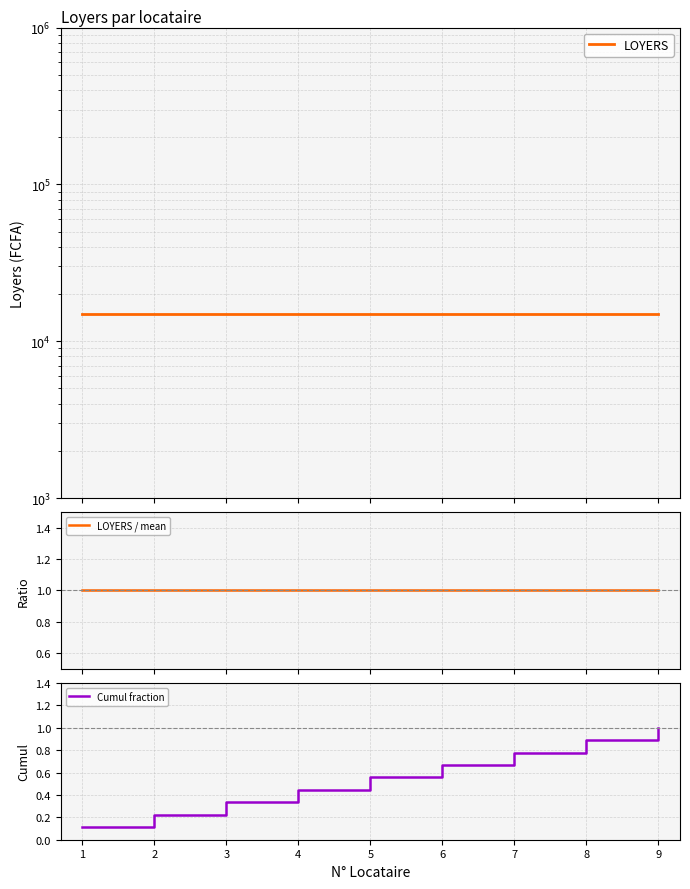

Reading left to right, list all the values displayed in this chart.

LOYERS: 1=15000.0	2=15000.0	3=15000.0	4=15000.0	5=15000.0	6=15000.0	7=15000.0	8=15000.0	9=15000.0
LOYERS / mean: 1=1.0	2=1.0	3=1.0	4=1.0	5=1.0	6=1.0	7=1.0	8=1.0	9=1.0
Cumul fraction: 1=0.1	2=0.2	3=0.3	4=0.4	5=0.6	6=0.7	7=0.8	8=0.9	9=1.0